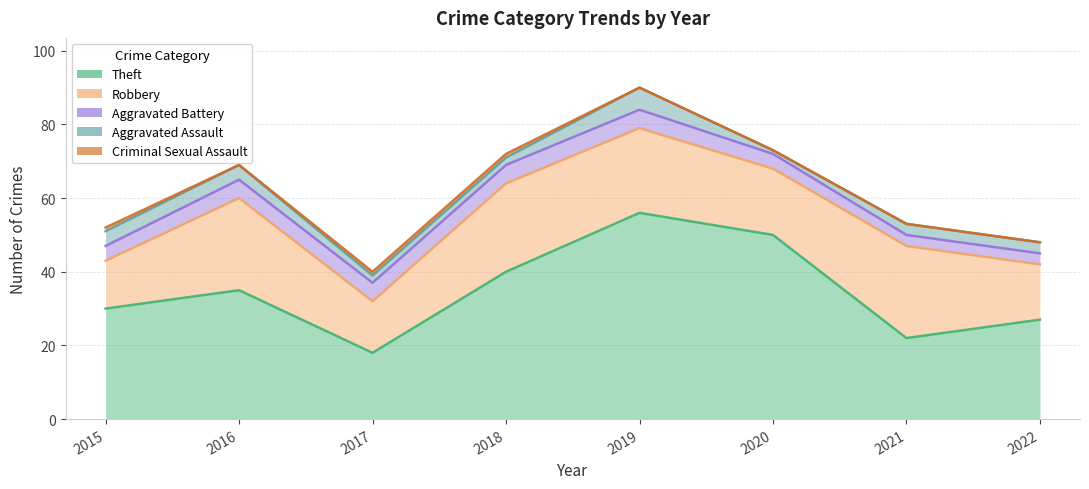

Between 2020 and 2019, which is larger?

2019